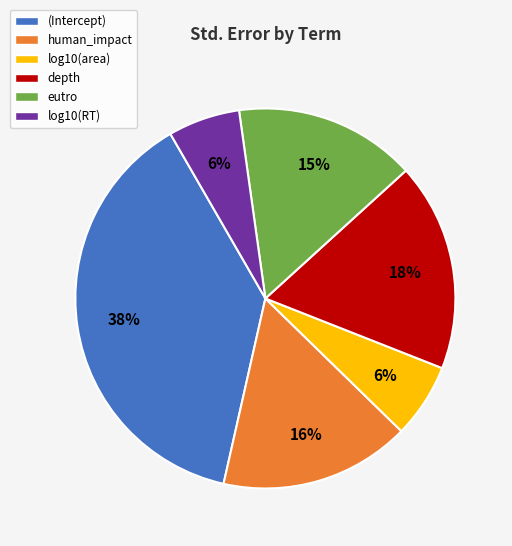

To the nearest percent, what is the average slice percentage?

17%